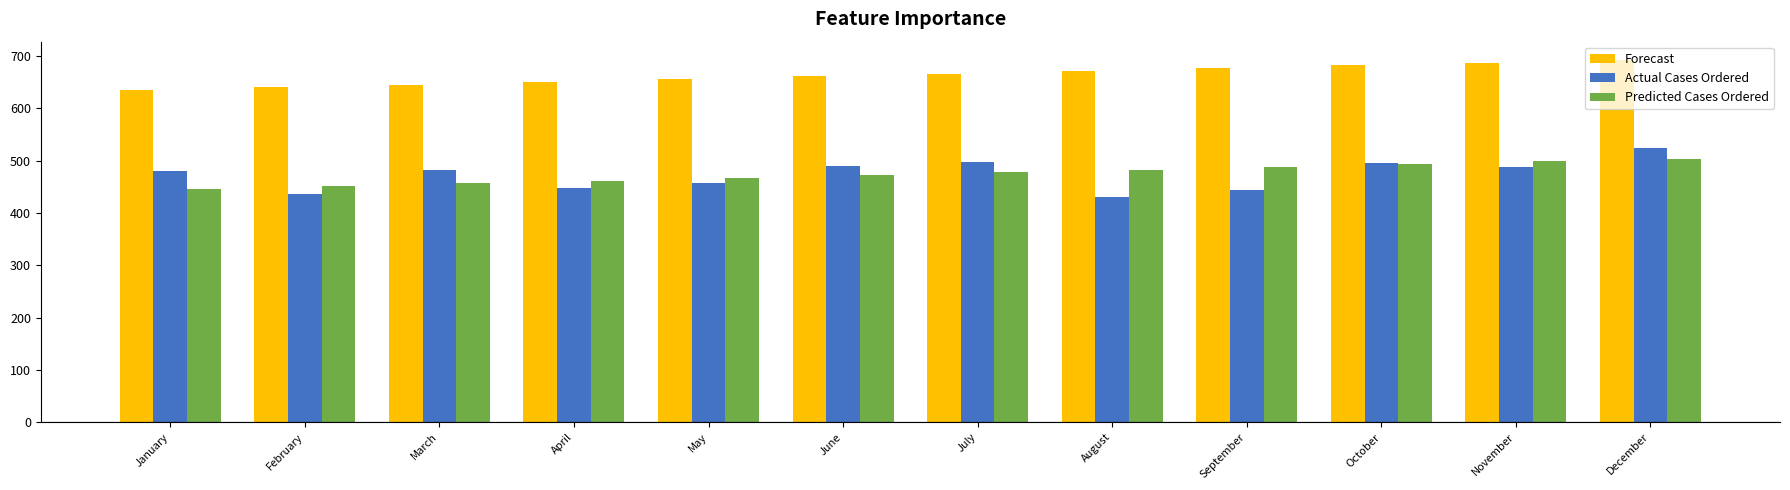

What is the total value across all series at November?

1673.1